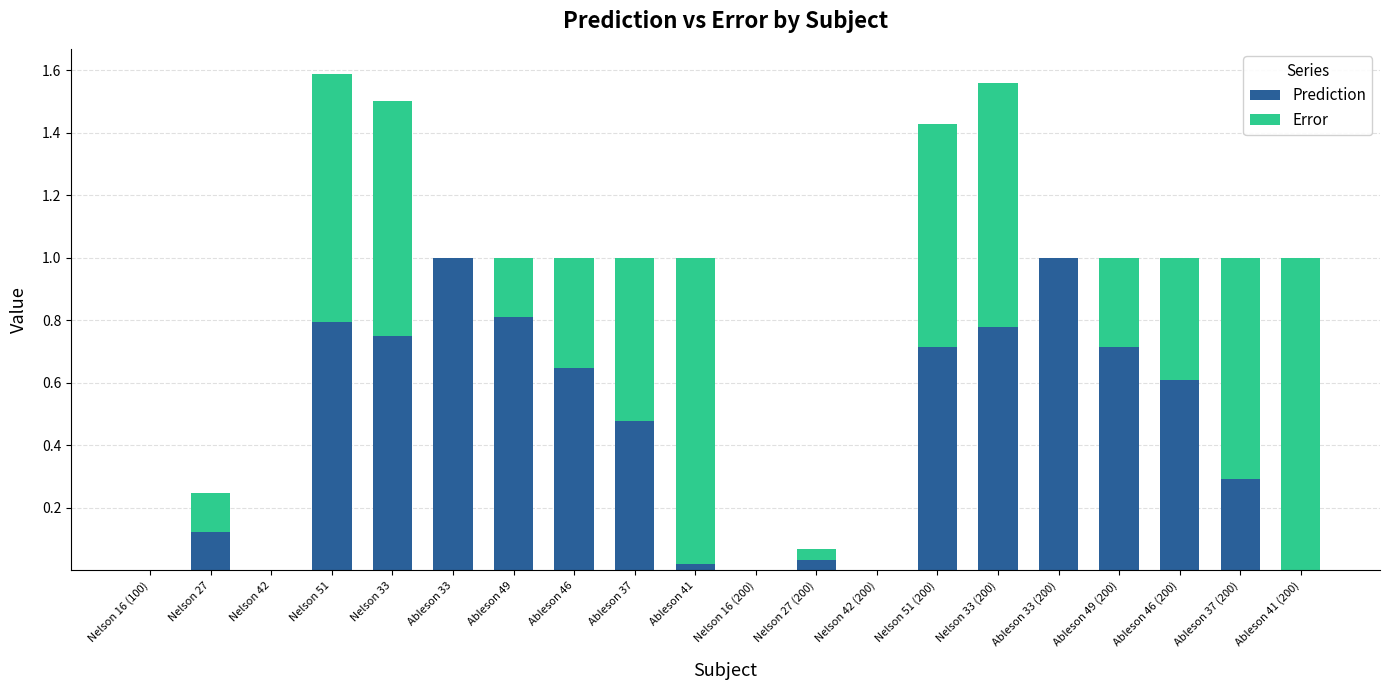

Does the chart contain stacked bars?

Yes